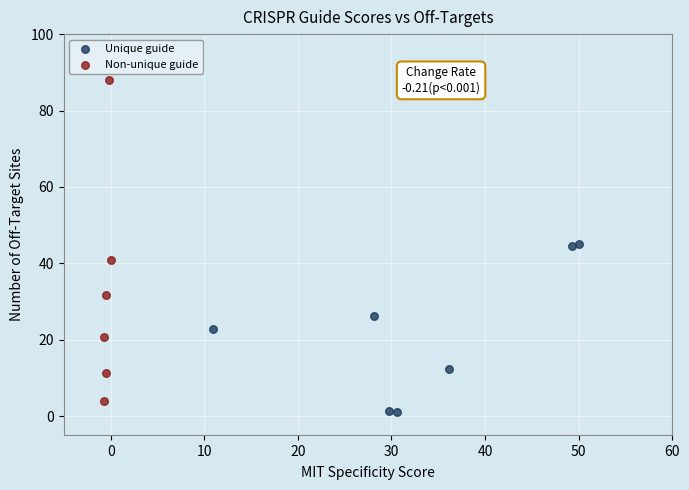

Which series has the largest Y range (max minus min)?

Non-unique guide